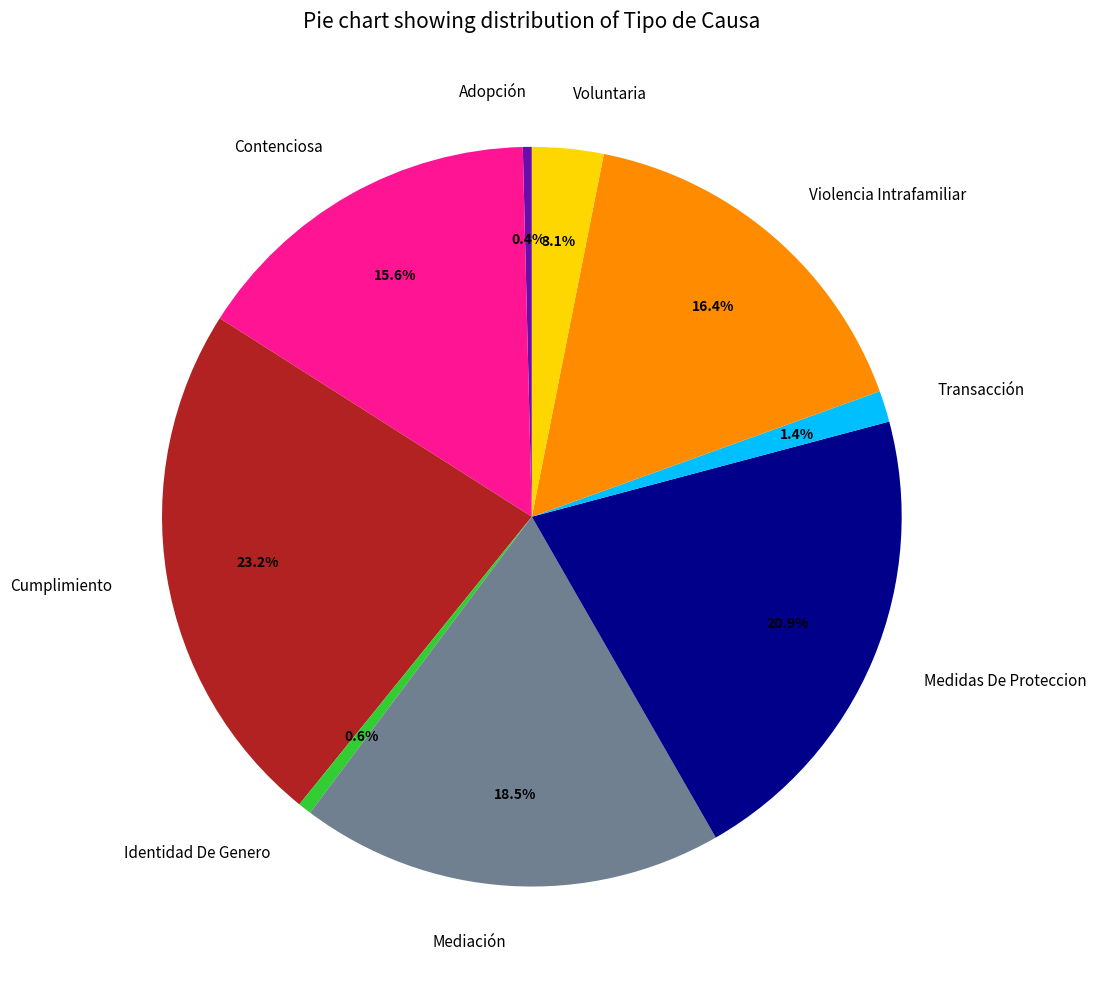

Is it true that Cumplimiento is 23% of the pie?

True